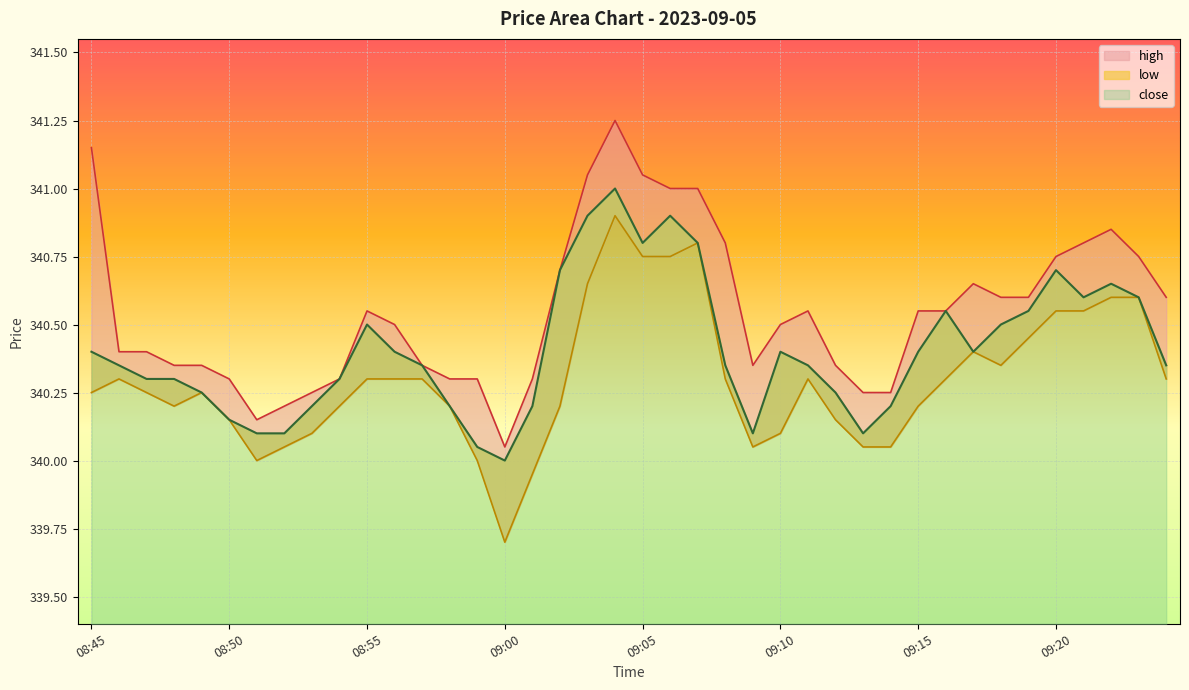

What is the sum of the low values at 09:05 and 08:59?

680.8